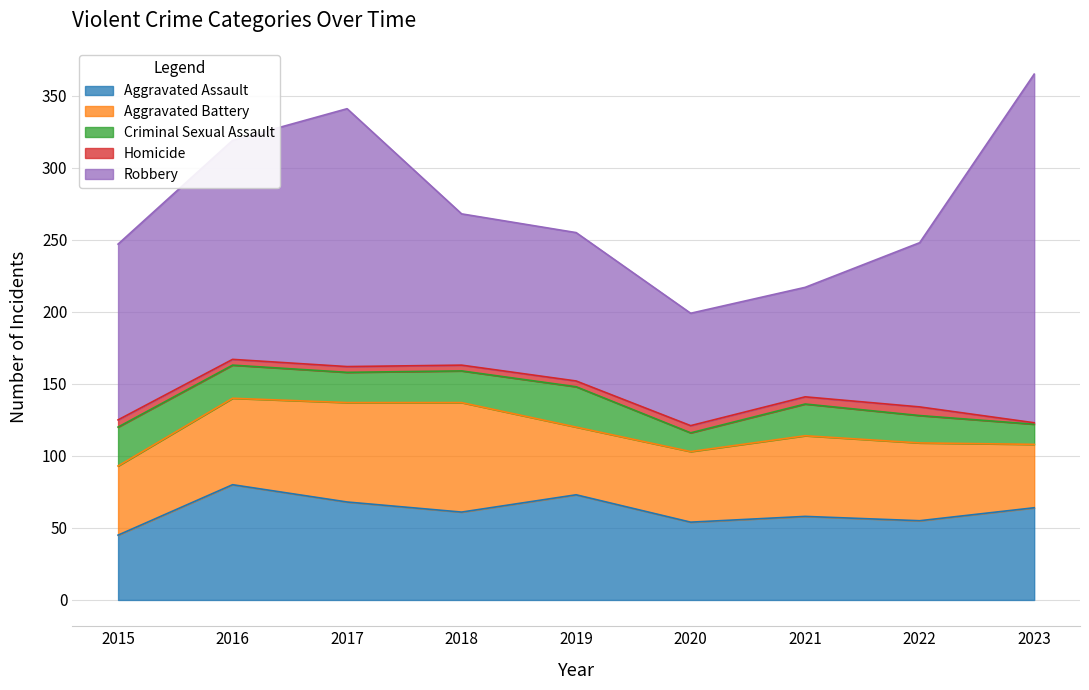

Where is Criminal Sexual Assault nearest to the value 20?

2017